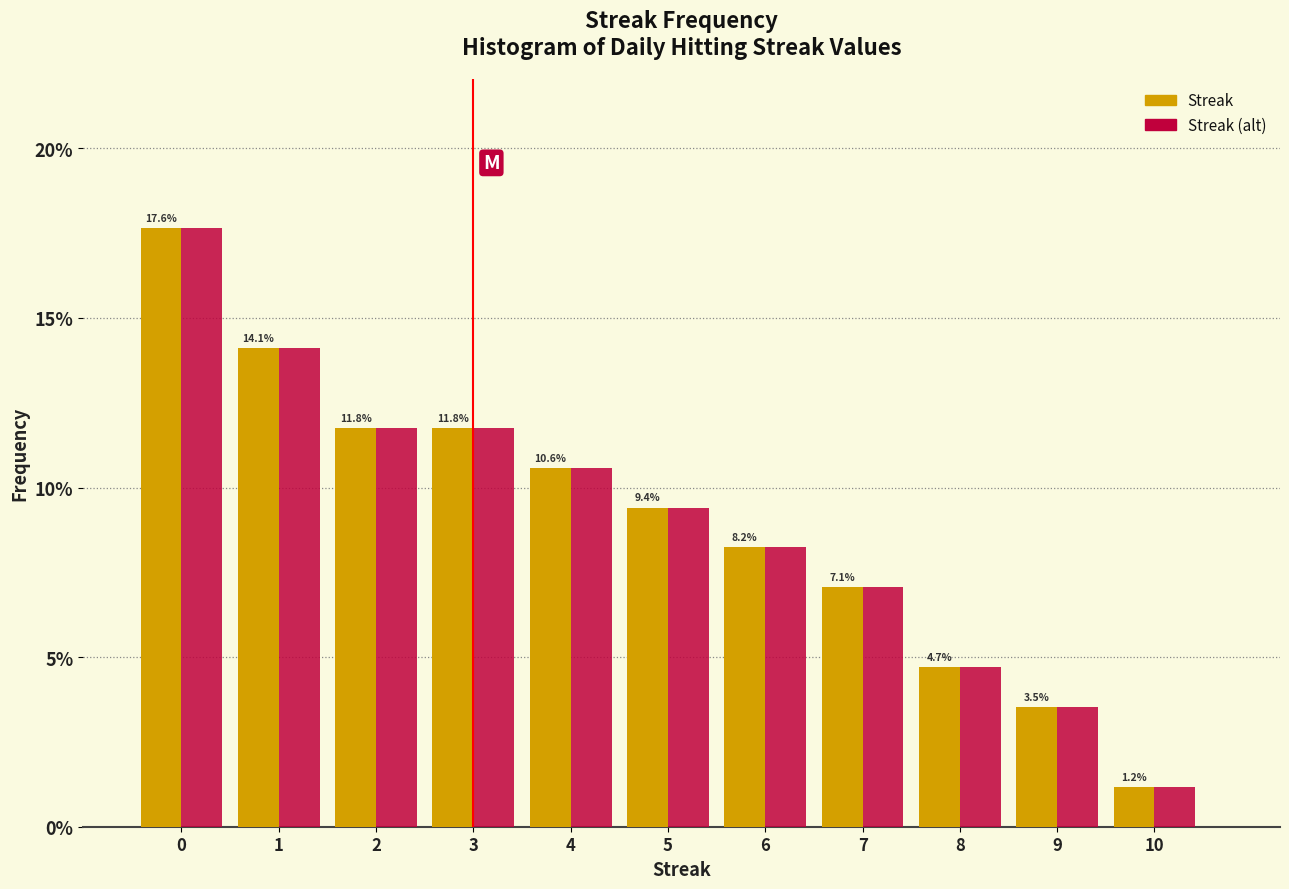

Reading left to right, list all the values displayed in this chart.

Streak: 0=17.6	1=14.1	2=11.8	3=11.8	4=10.6	5=9.4	6=8.2	7=7.1	8=4.7	9=3.5	10=1.2
Streak (alt): 0=17.6	1=14.1	2=11.8	3=11.8	4=10.6	5=9.4	6=8.2	7=7.1	8=4.7	9=3.5	10=1.2